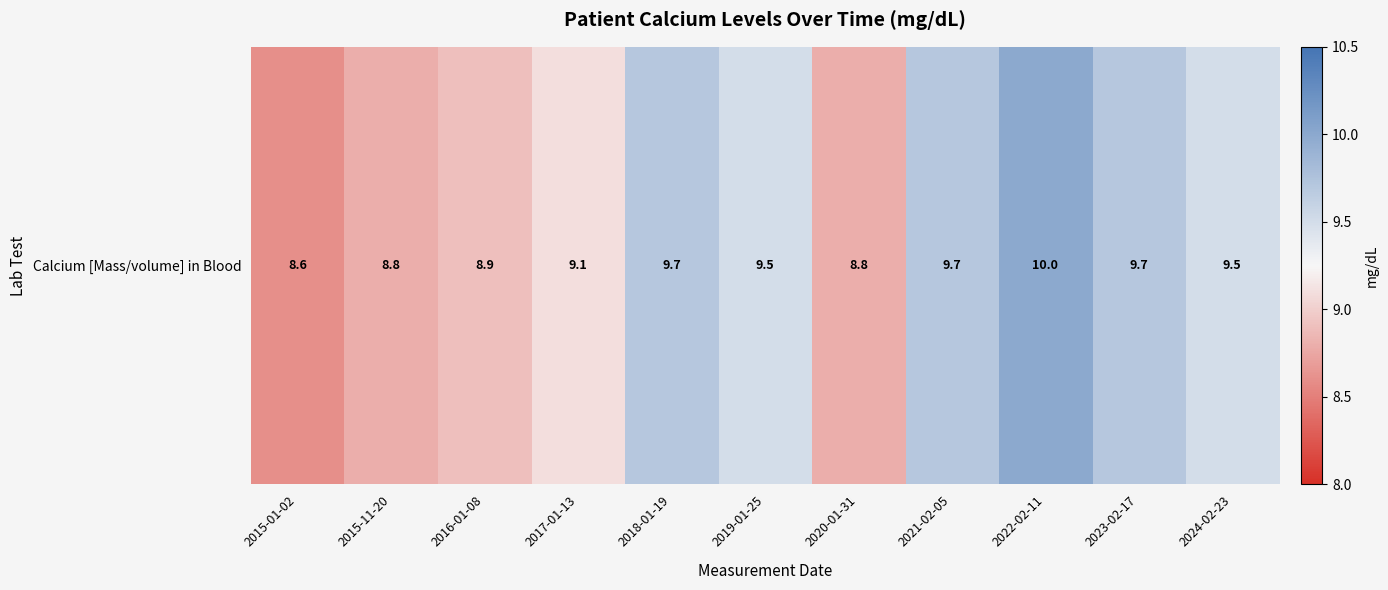

How many data points are less than 9?

4